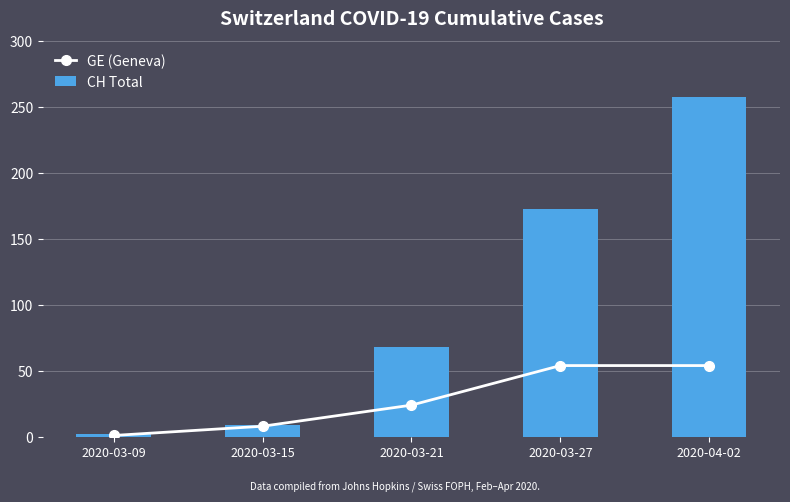

Reading left to right, what are all the values shown in this chart?

GE (Geneva): 2020-03-09=1	2020-03-15=8	2020-03-21=24	2020-03-27=54	2020-04-02=54
CH Total: 2020-03-09=2	2020-03-15=9	2020-03-21=68	2020-03-27=173	2020-04-02=258